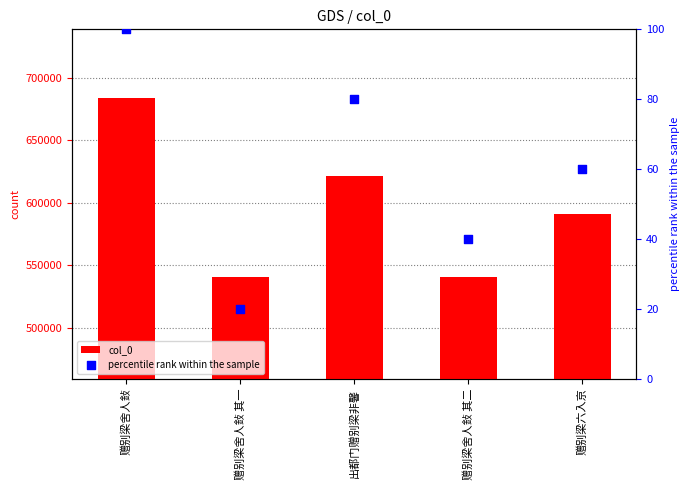

Which series reaches the maximum Y coordinate?

col_0